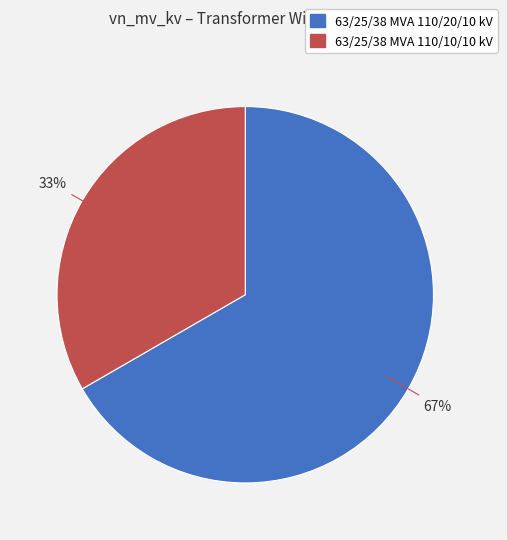

Is it true that 63/25/38 MVA 110/20/10 kV is 67% of the pie?

True